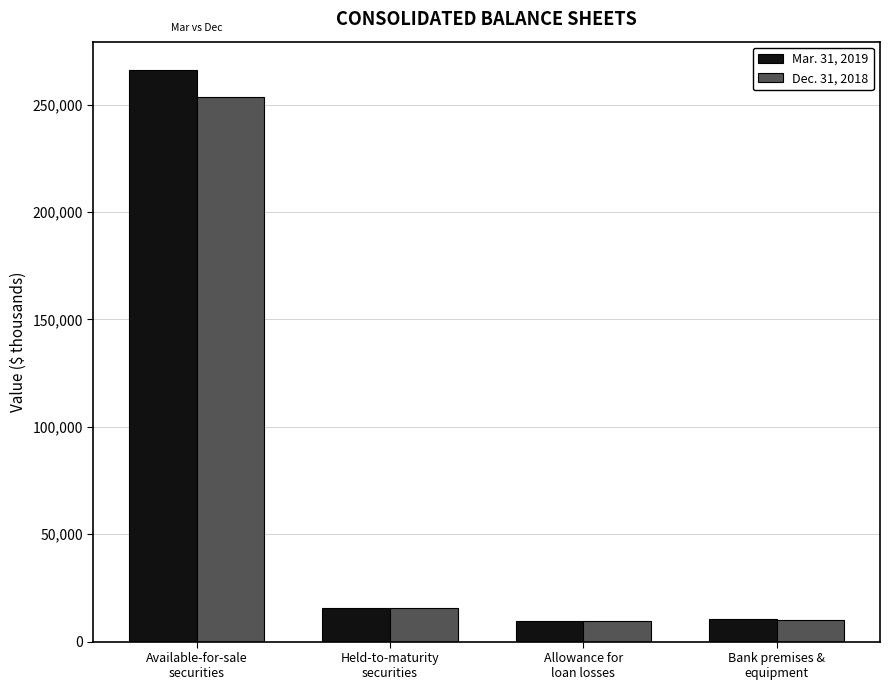

What is the greatest value displayed?

265981